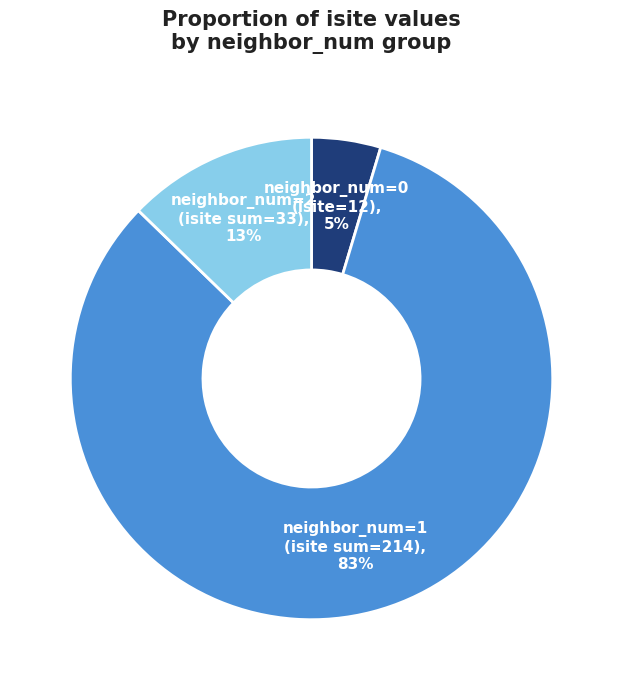

Does any single category account for the majority?

Yes